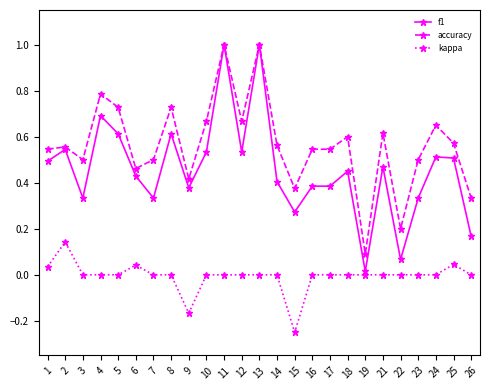

True or false: kappa has more than 1 points higher than both neighbors.

True